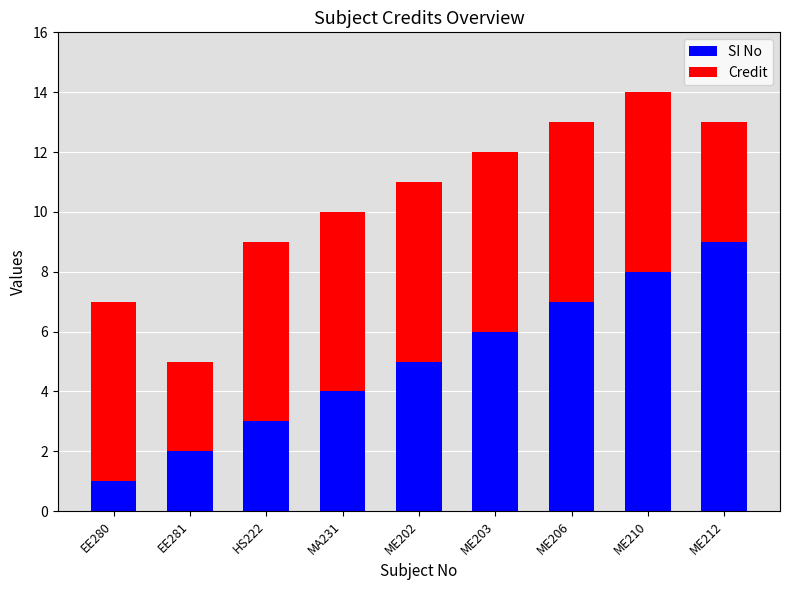

What is the total value across all series at ME212?

13